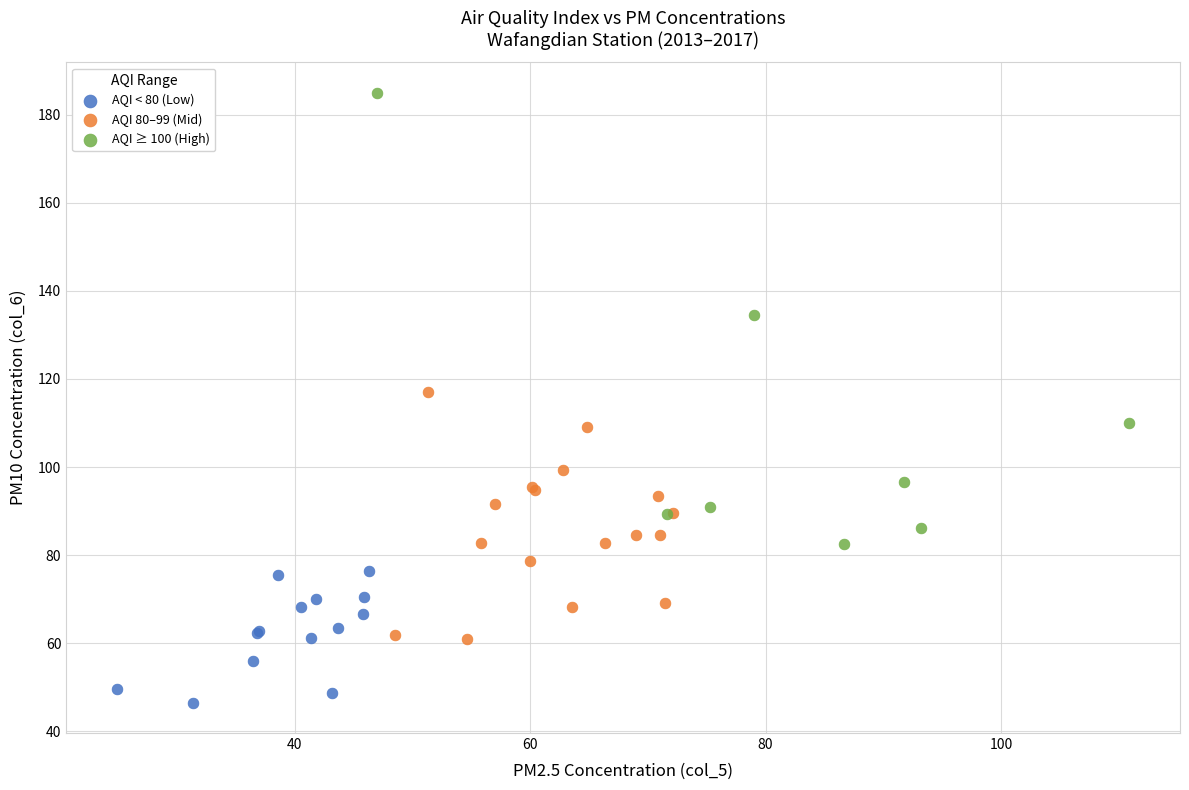

Which series has the largest Y range (max minus min)?

AQI ≥ 100 (High)